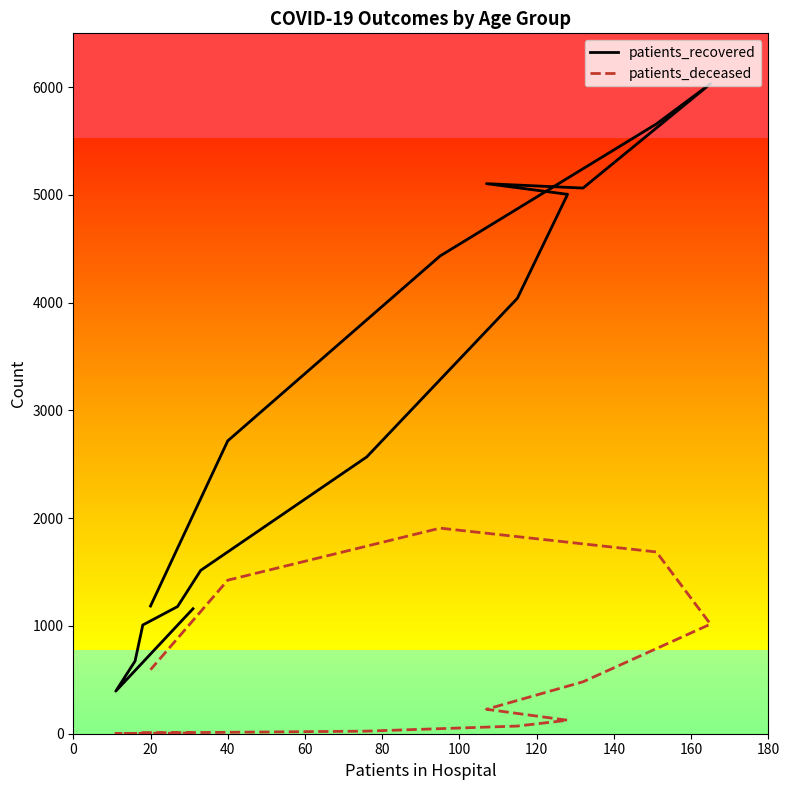

True or false: patients_recovered and patients_deceased cross at least once.

False